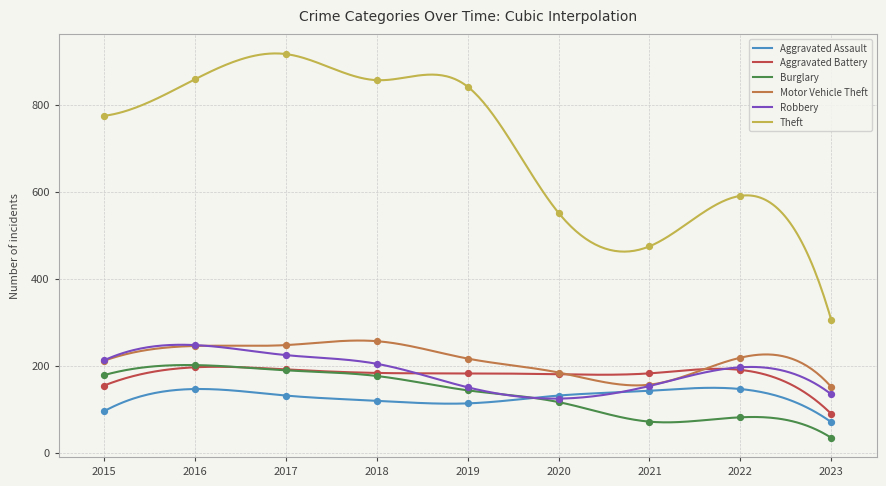

Which series has the largest total across all categories?

Theft